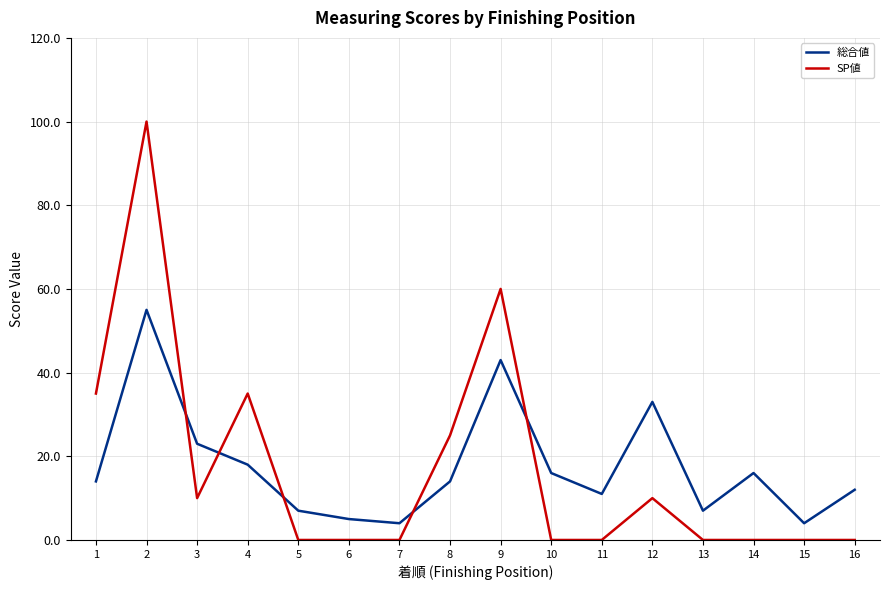

True or false: 総合値 and SP値 cross at least once.

True